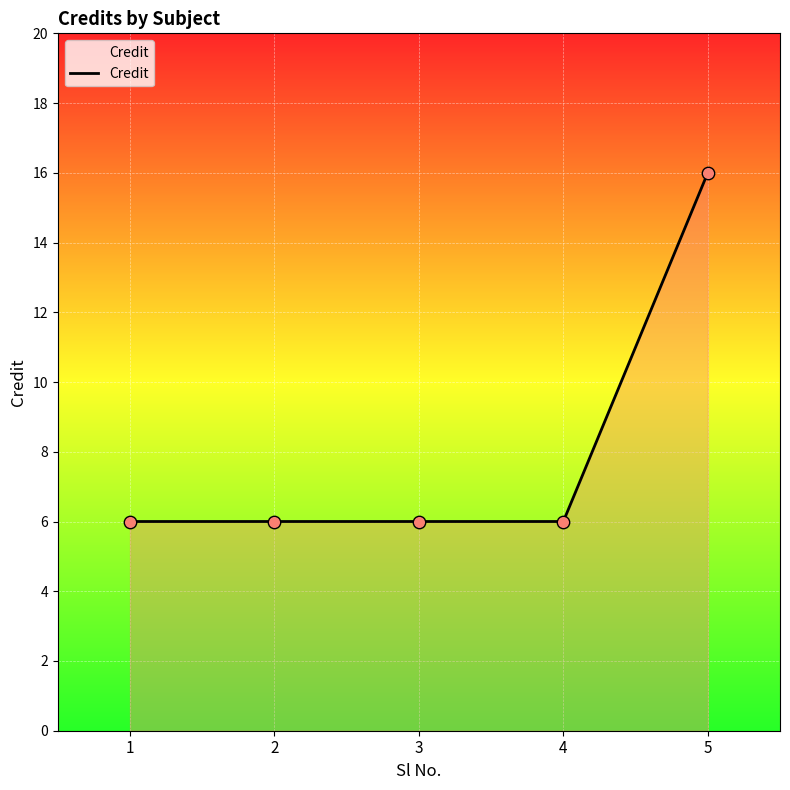

What is the ratio of the value at 1 to the value at 4?

1.0